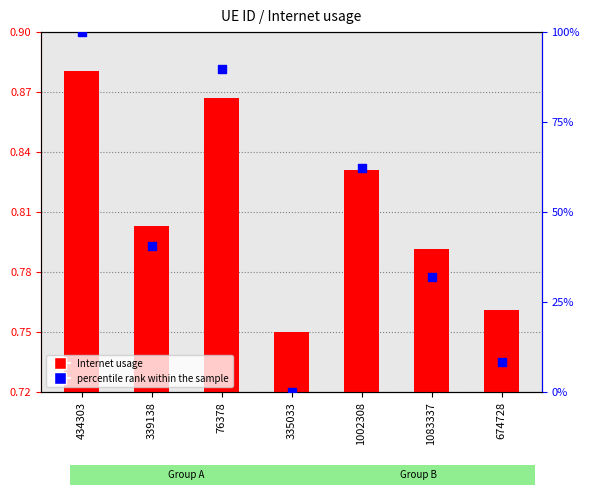

At which category is the sum across all series the highest?

434303